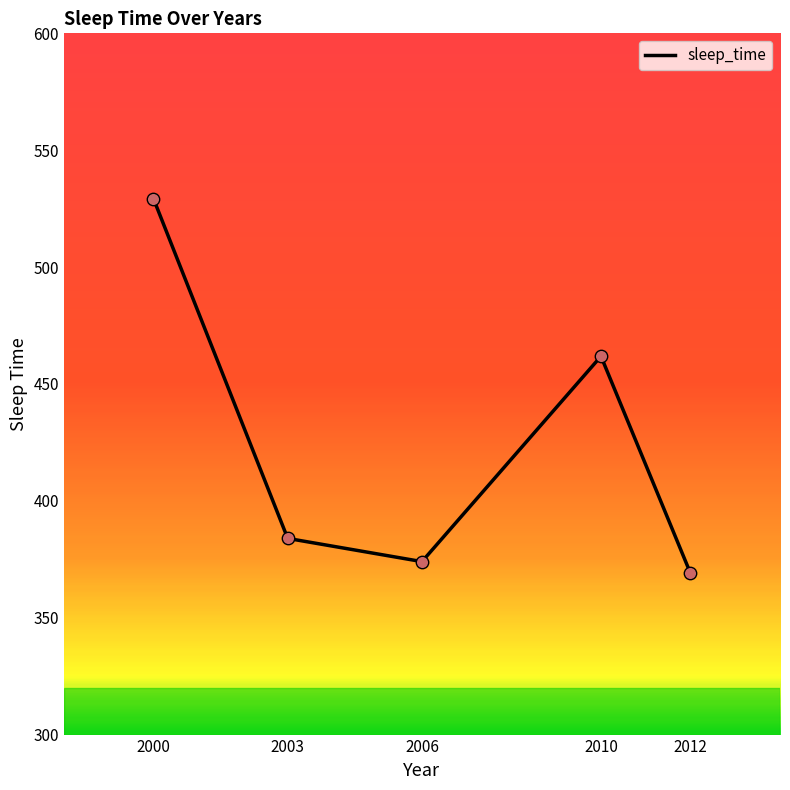

Which has a higher value, 2003 or 2006?

2003